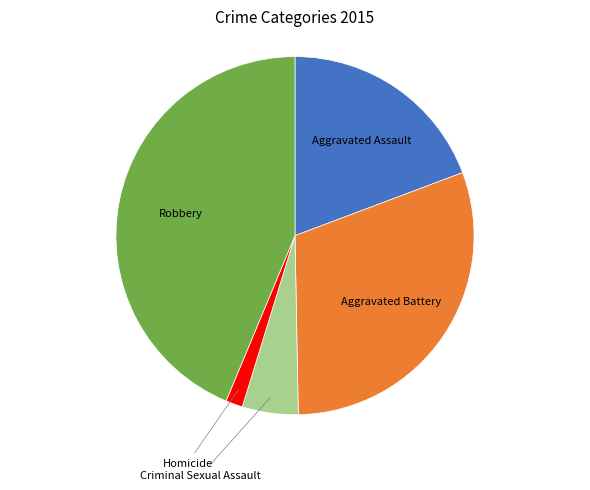

Is it true that Robbery is 44% of the pie?

True